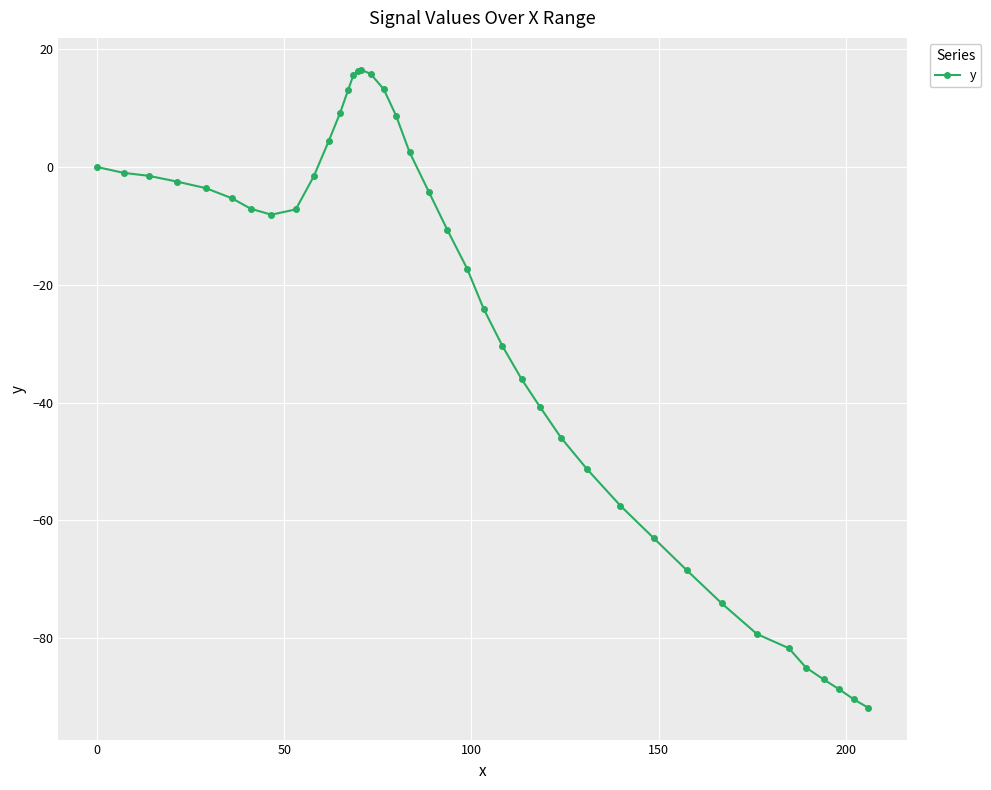

What is the smallest value displayed?

-91.8